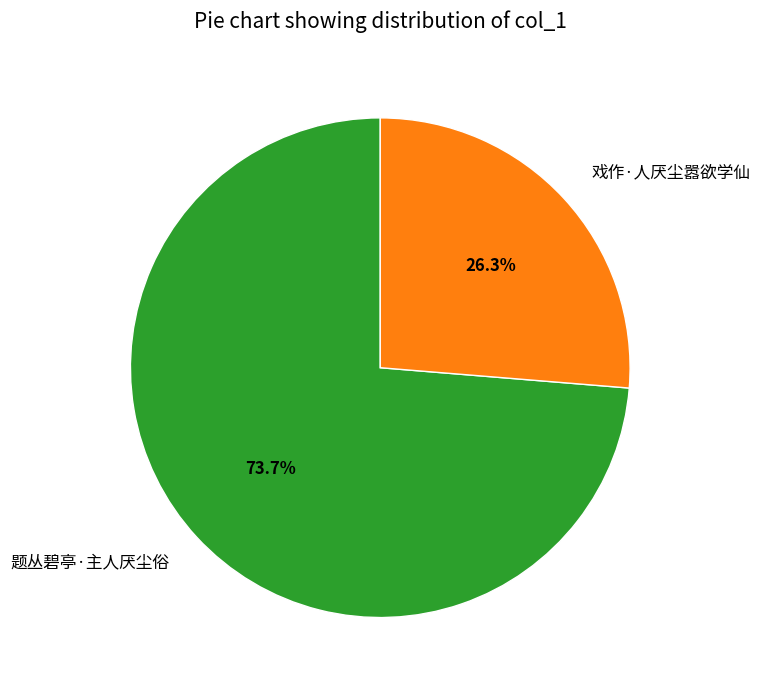

What is the ratio of the value at 题丛碧亭·主人厌尘俗 to the value at 戏作·人厌尘嚣欲学仙?

2.8